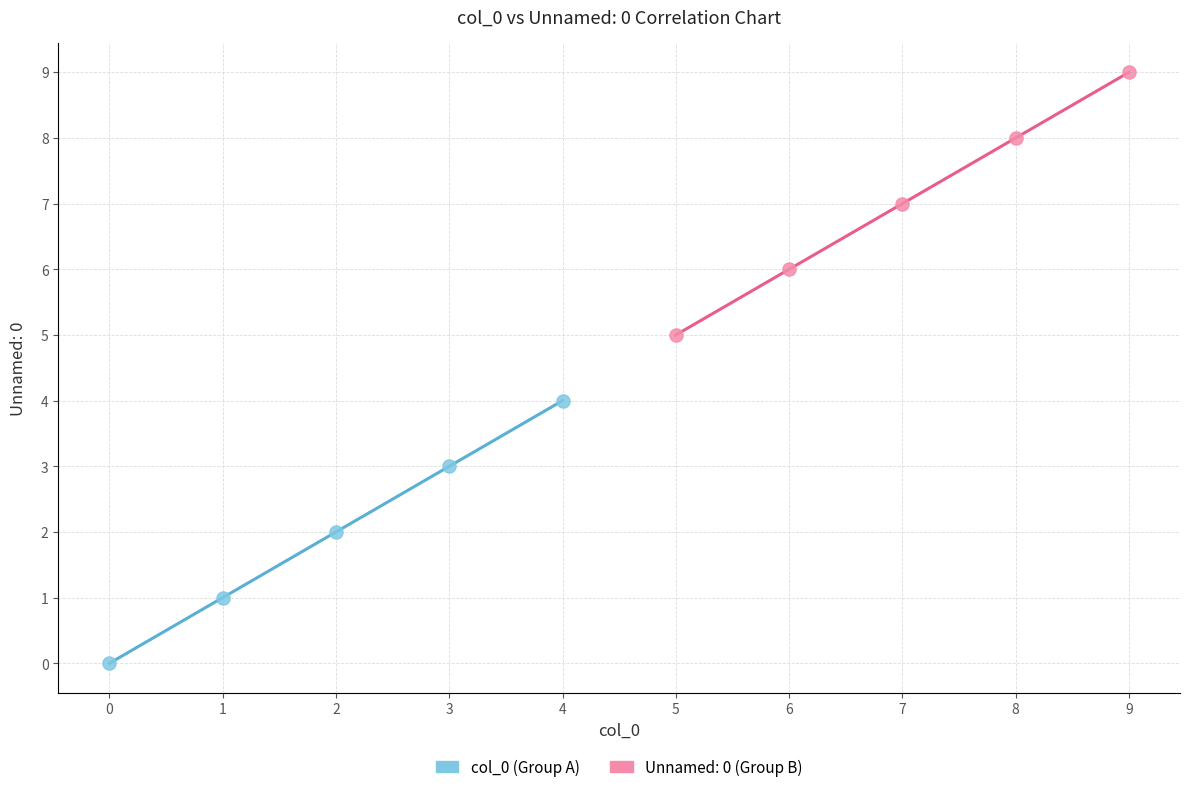

Which series reaches the maximum Y coordinate?

Unnamed: 0 (Group B)